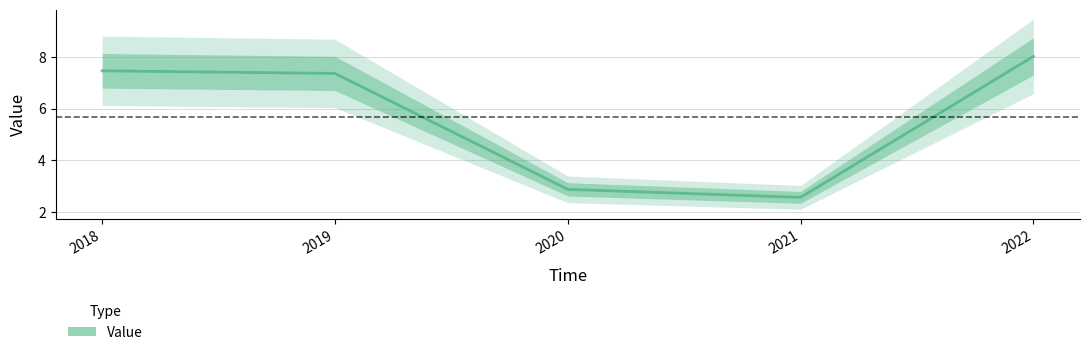

Reading right to left, what are all the values shown in this chart?

2022=8.0	2021=2.6	2020=2.9	2019=7.4	2018=7.5